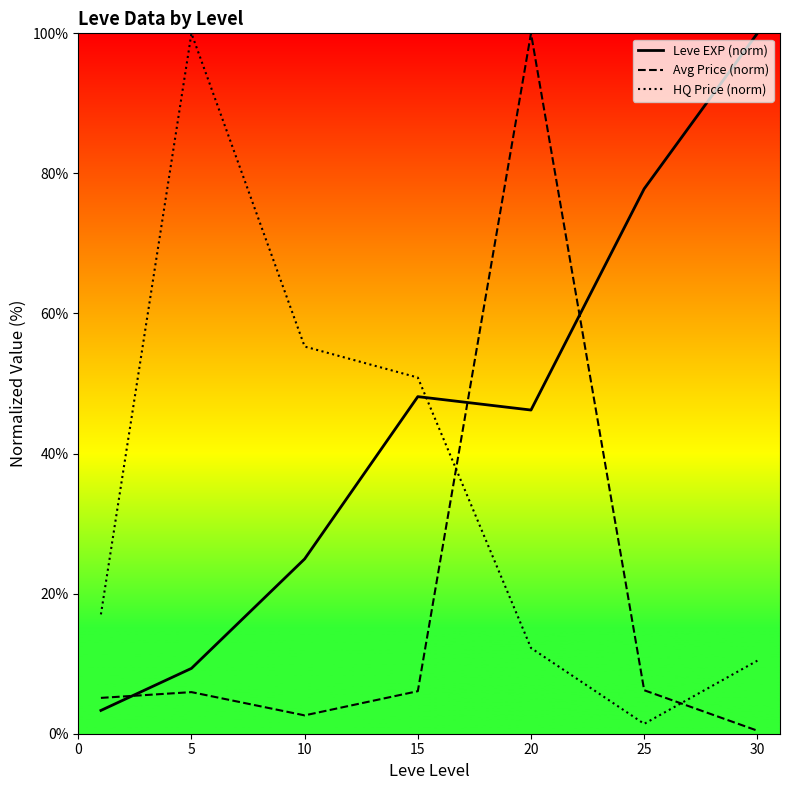

True or false: Avg Price (norm) and Leve EXP (norm) cross at least once.

True